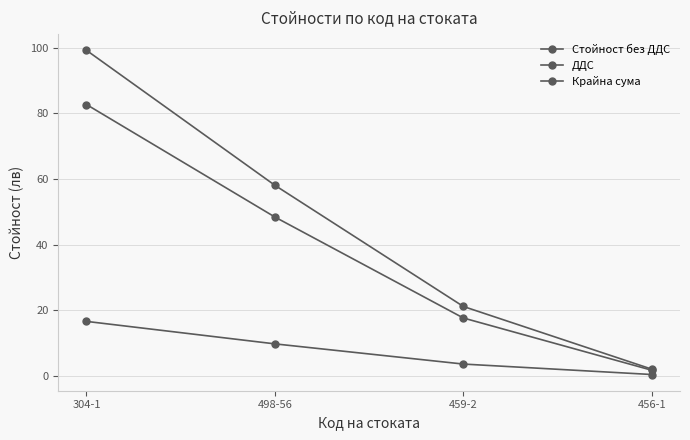

True or false: Крайна сума has a value of 64.2 at 304-1.

False